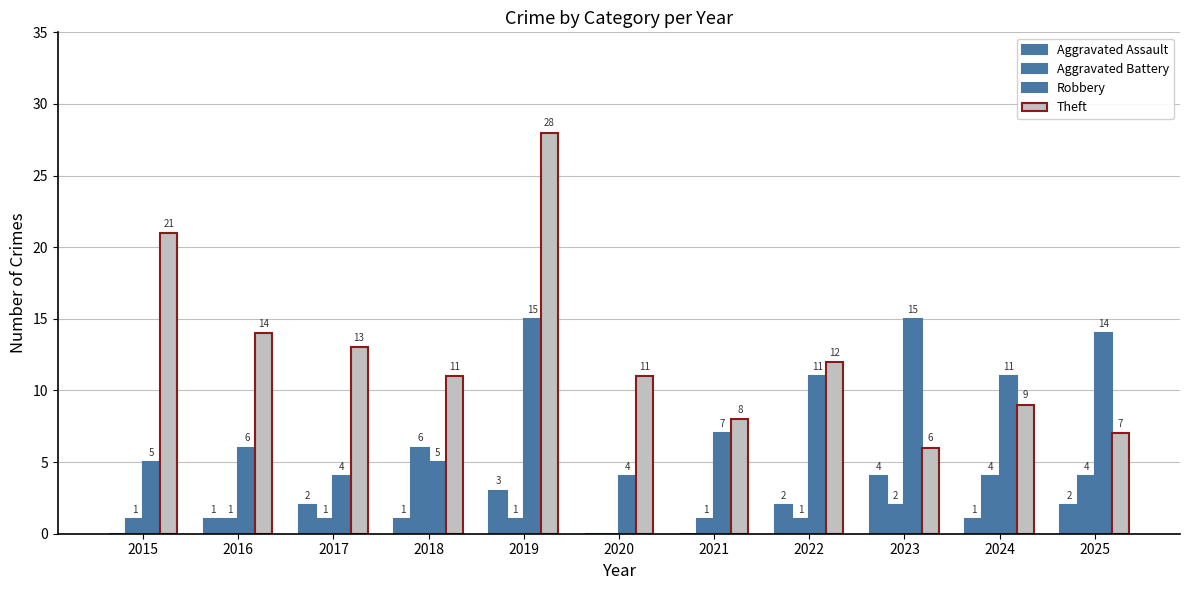

Are the bars grouped side by side (vs. stacked)?

Yes